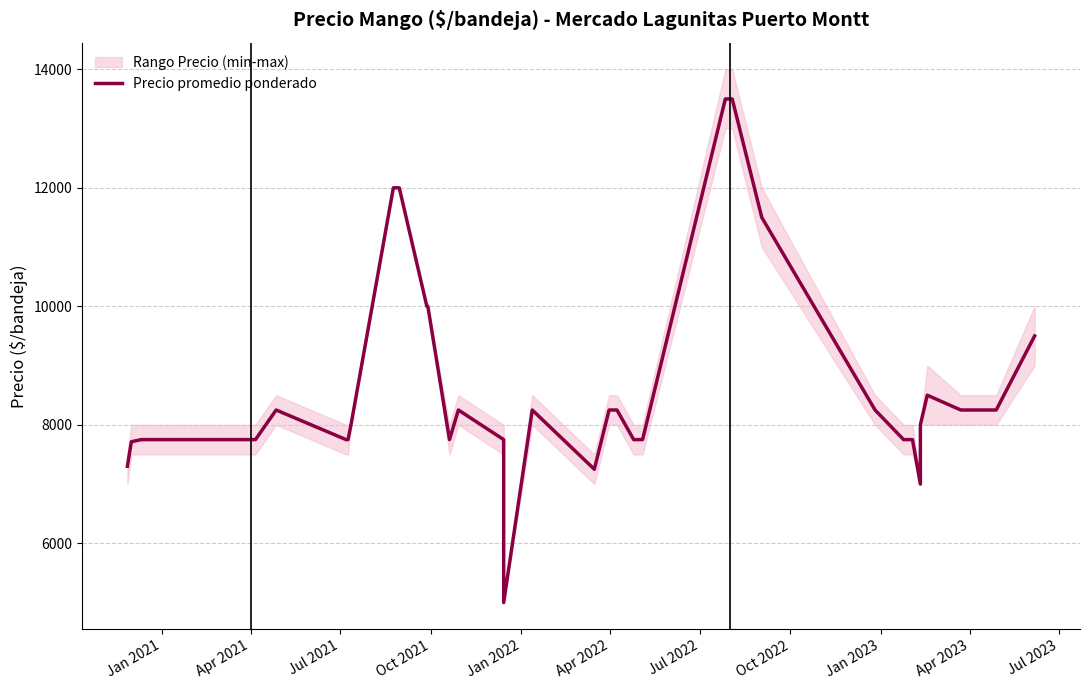

How many lines are shown in the chart?

1